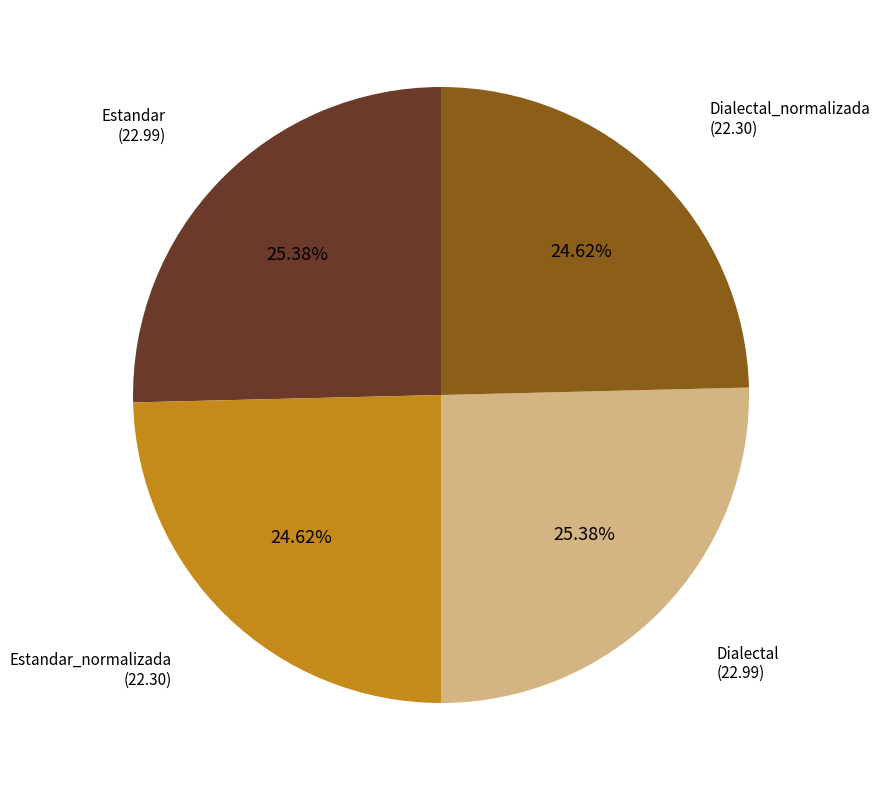

To the nearest percent, what is the average slice percentage?

25%